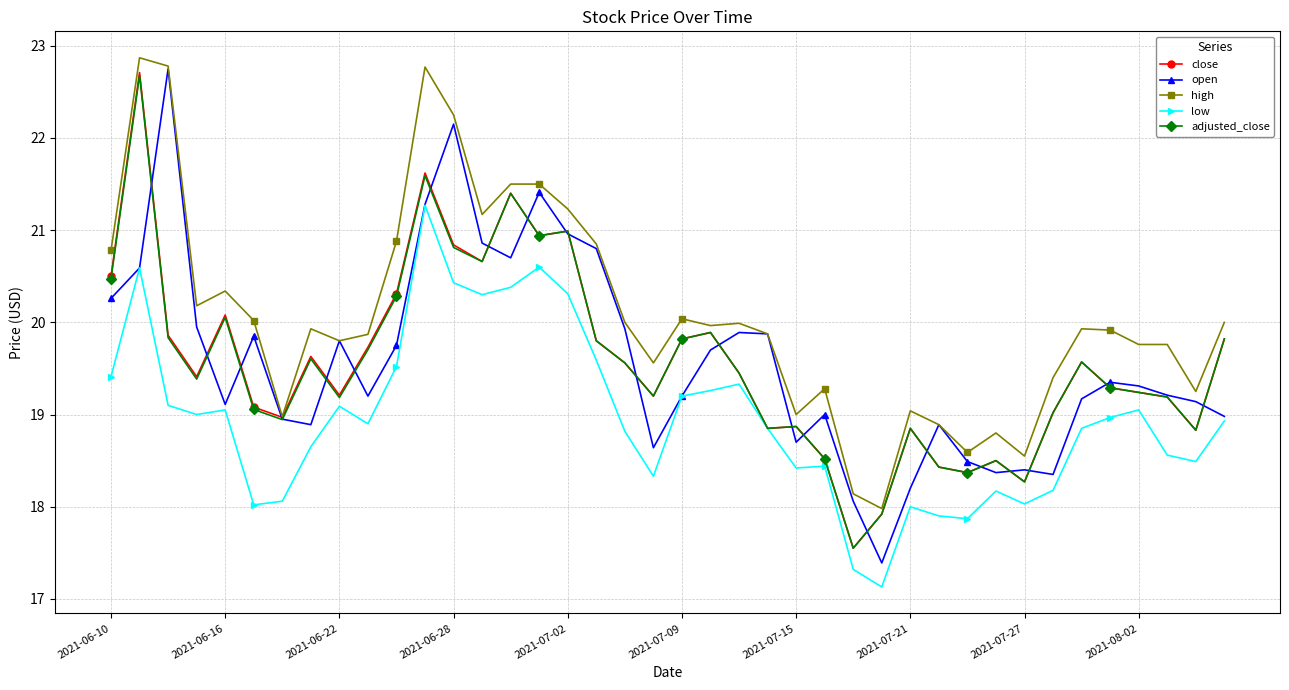

True or false: low and high intersect in this chart.

False